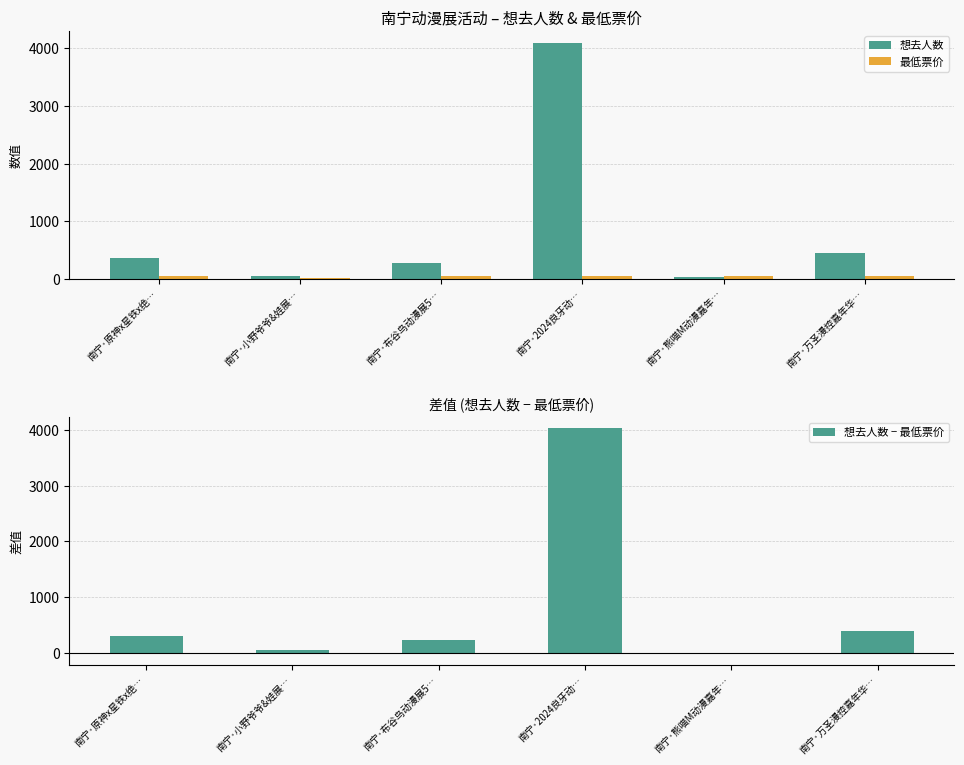

How many data points in 想去人数 are above 362?

2